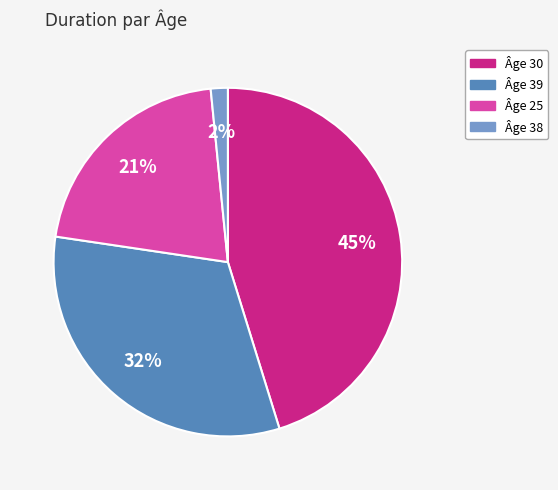

Is there any slice that represents more than half of the pie?

No